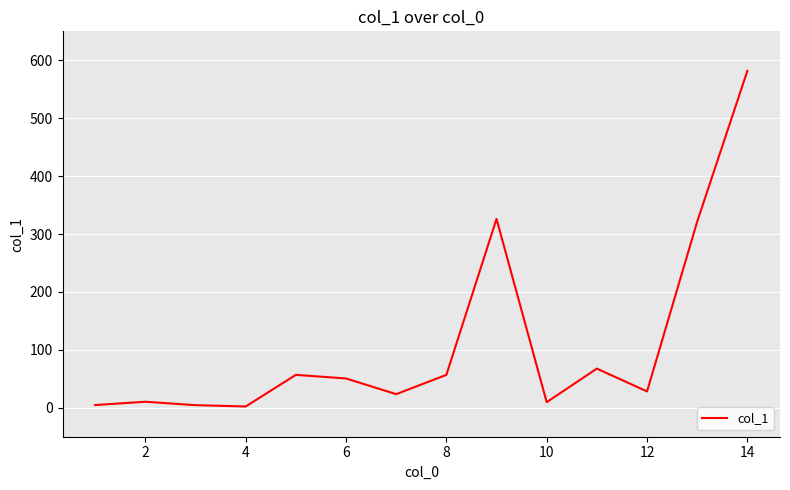

What is the greatest value displayed?

581.8